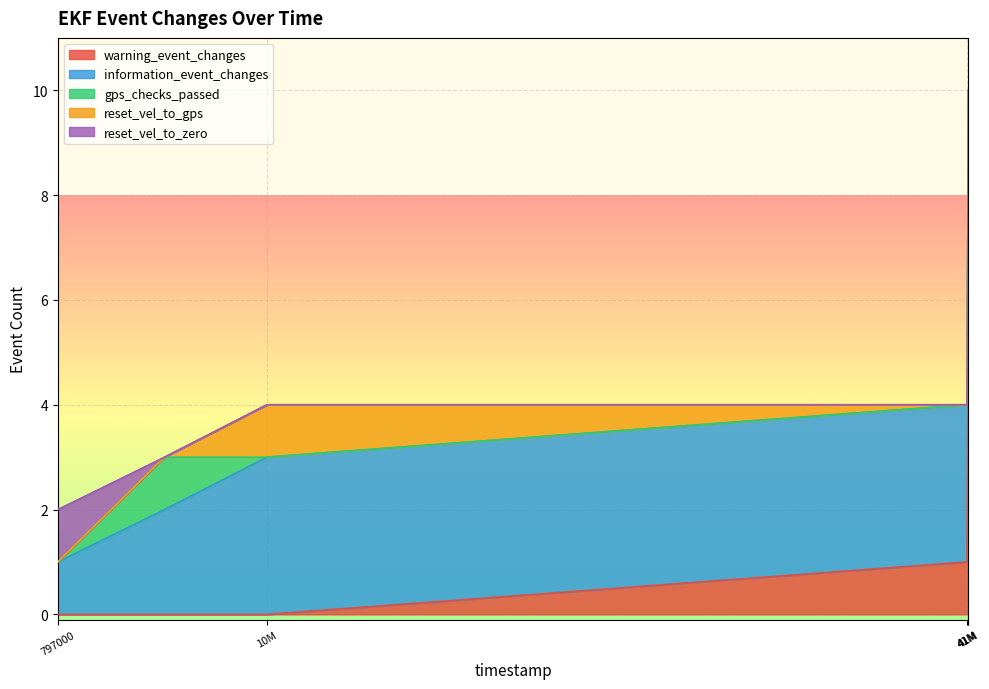

What is the approximate value of gps_checks_passed at 5604000?

1